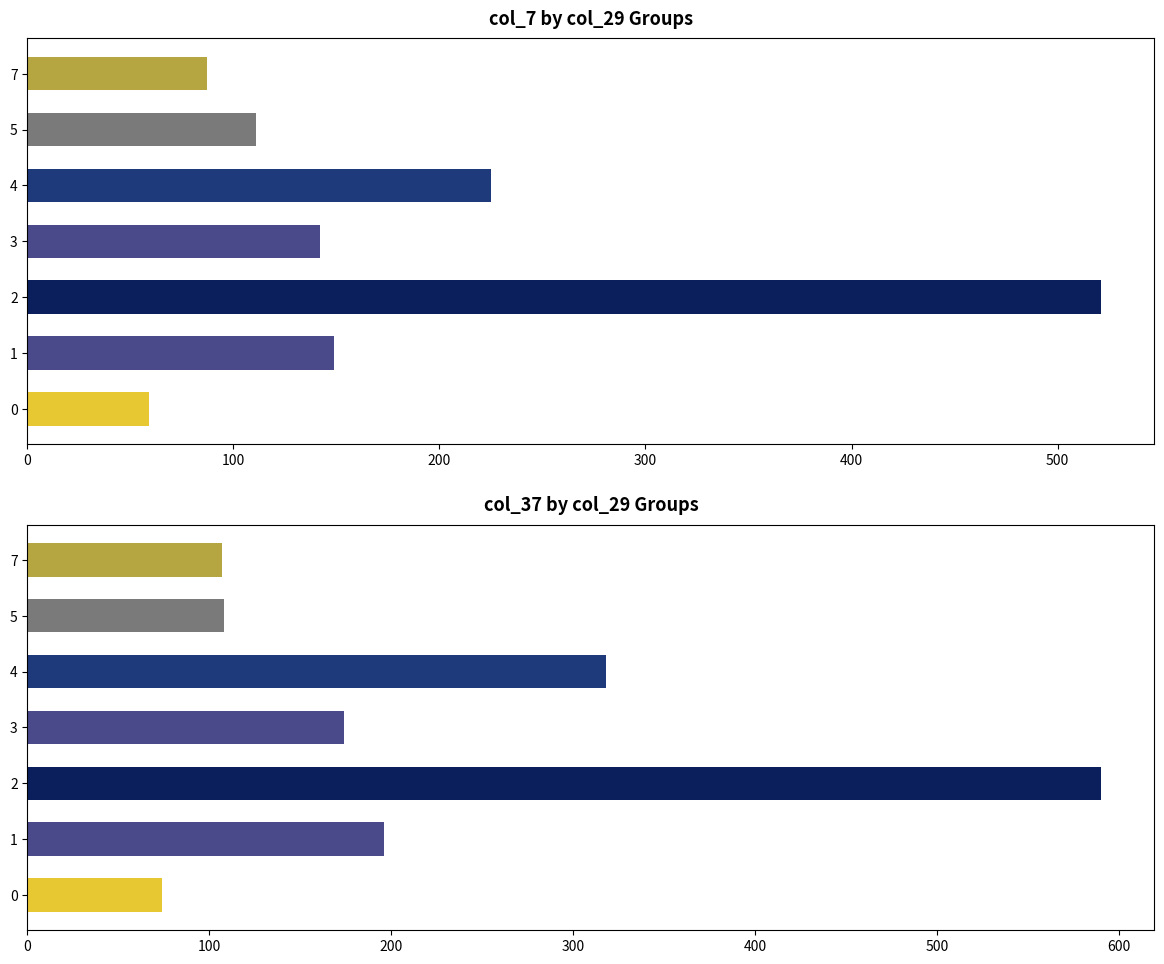

Rank the series by their average value, from highest to lowest.

col_37, col_7